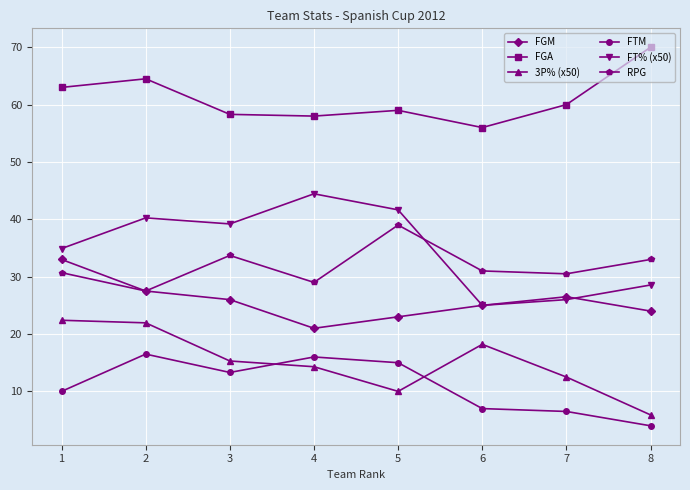

What is the value of the FGA point at the 5th from the left?

59.0